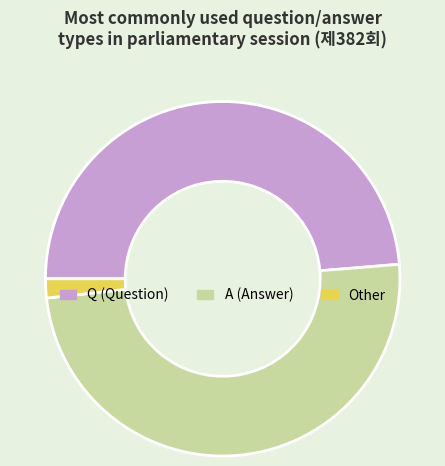

Rank the categories by value from lowest to highest.

Other, Q (Question), A (Answer)